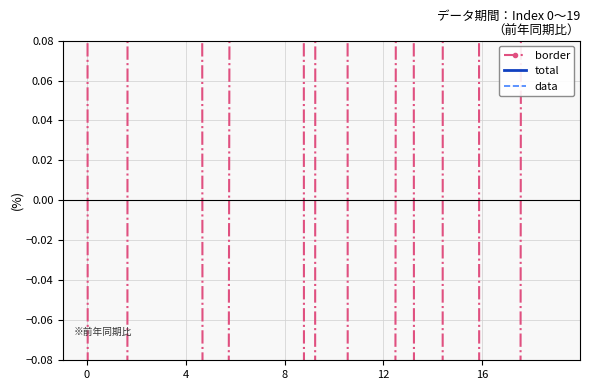

What is the minimum value for border?

-22.1